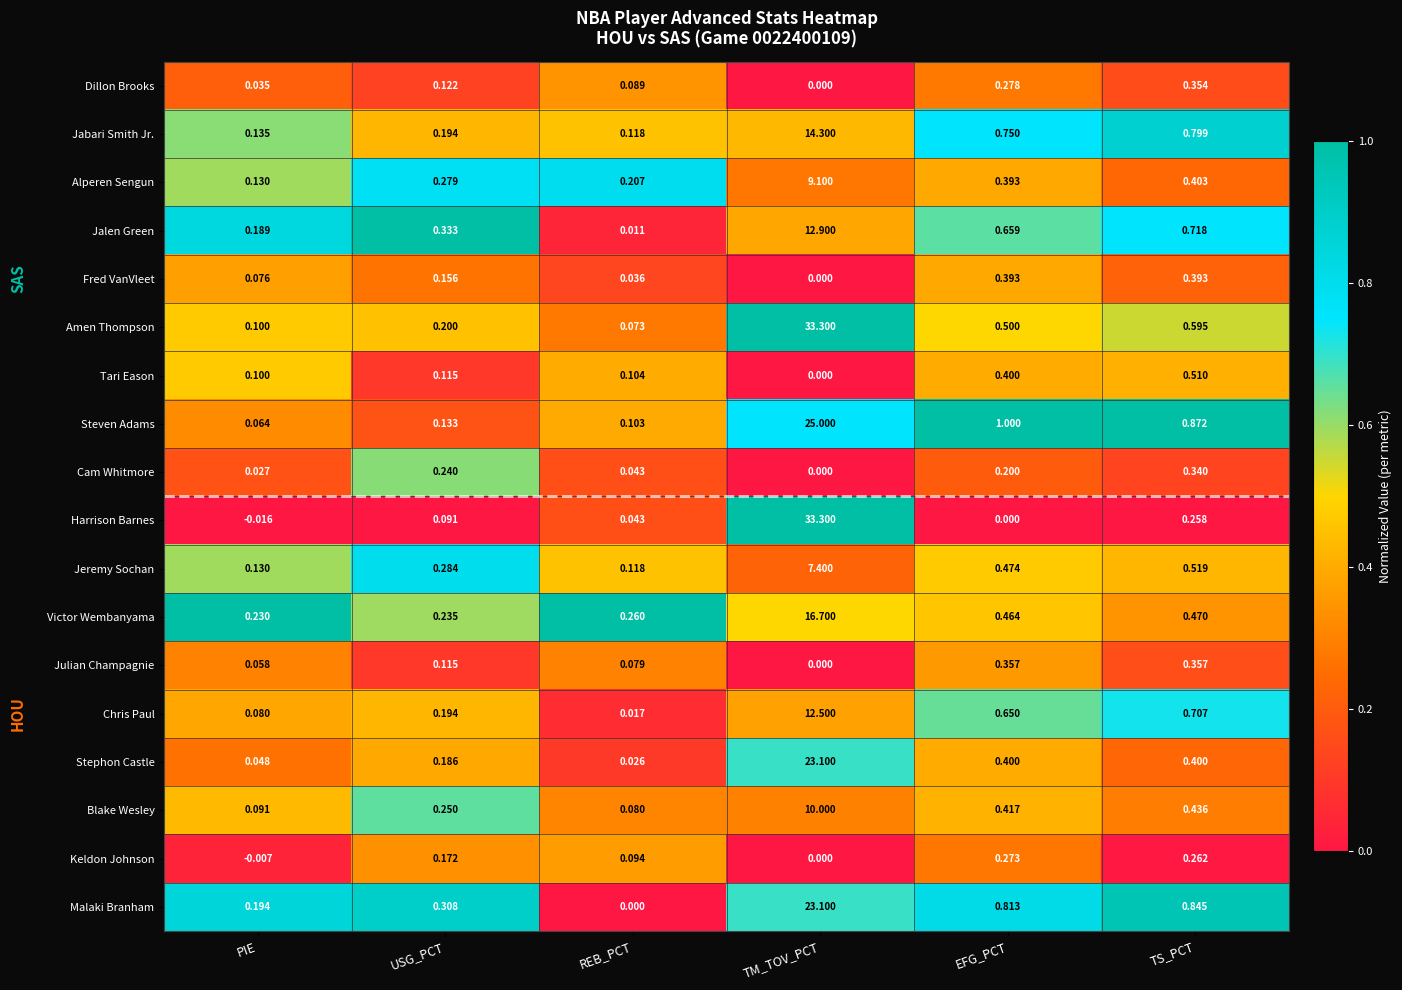

Rank the series at TS_PCT from lowest to highest value.

Harrison Barnes, Keldon Johnson, Cam Whitmore, Dillon Brooks, Julian Champagnie, Fred VanVleet, Stephon Castle, Alperen Sengun, Blake Wesley, Victor Wembanyama, Tari Eason, Jeremy Sochan, Amen Thompson, Chris Paul, Jalen Green, Jabari Smith Jr., Malaki Branham, Steven Adams